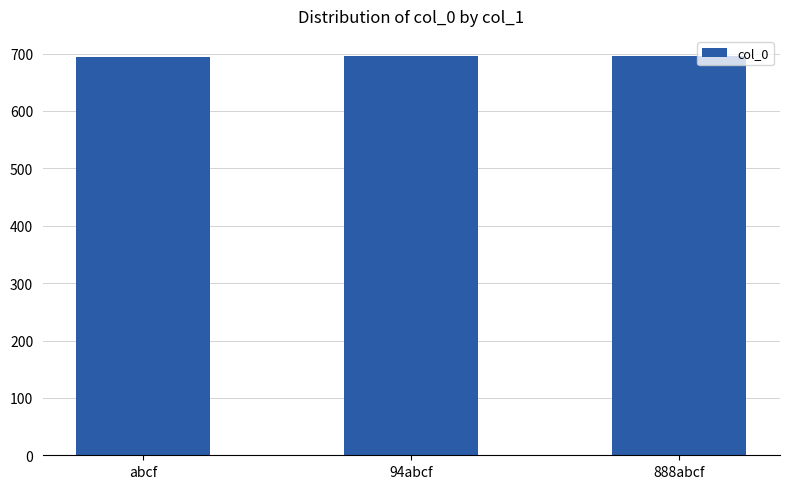

What is the value of the 1st bar from the left?

694